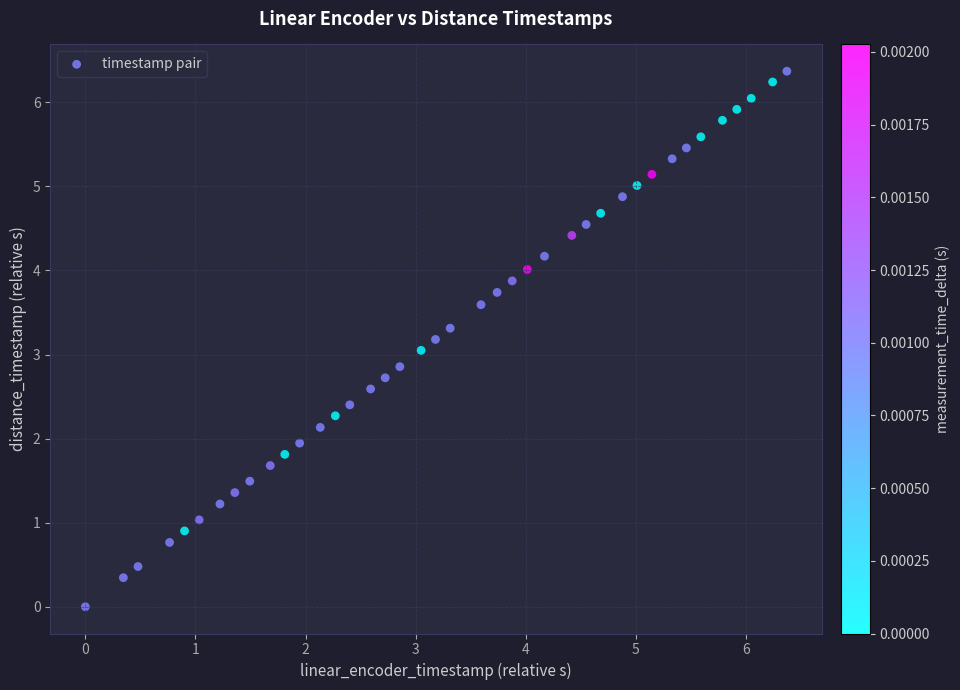

How many points are shown in the scatter plot?

40